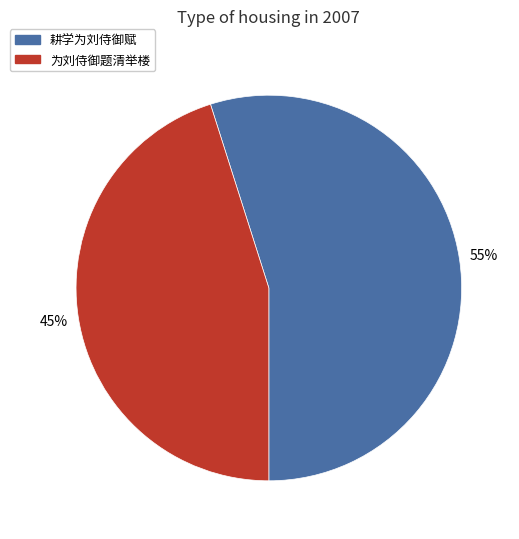

Do 为刘侍御题清举楼 and 耕学为刘侍御赋 together represent more than half of the pie?

Yes